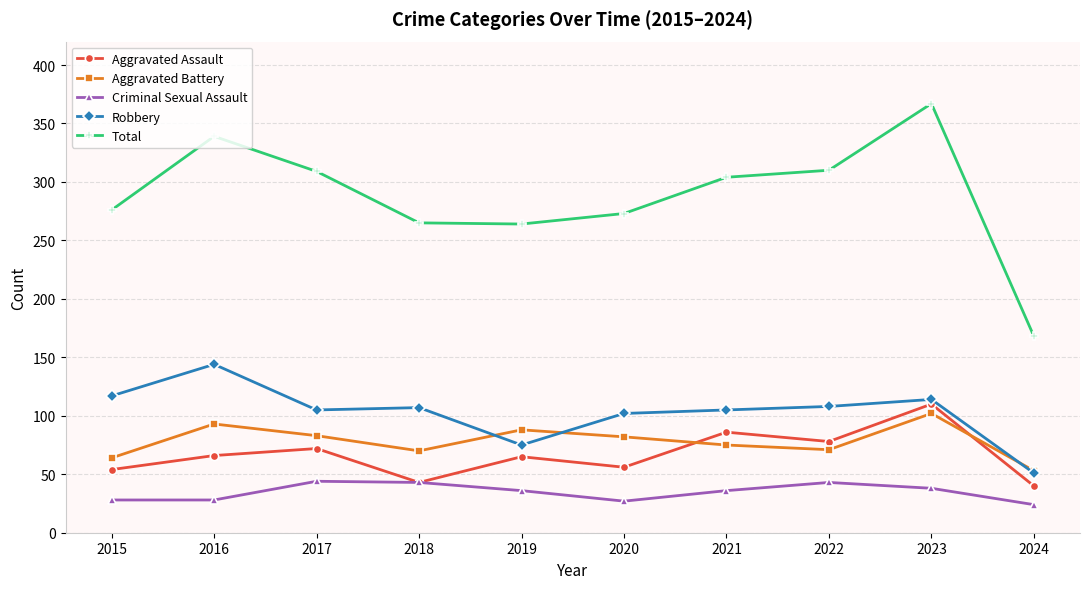

What is the total value across all series at 2024?

336